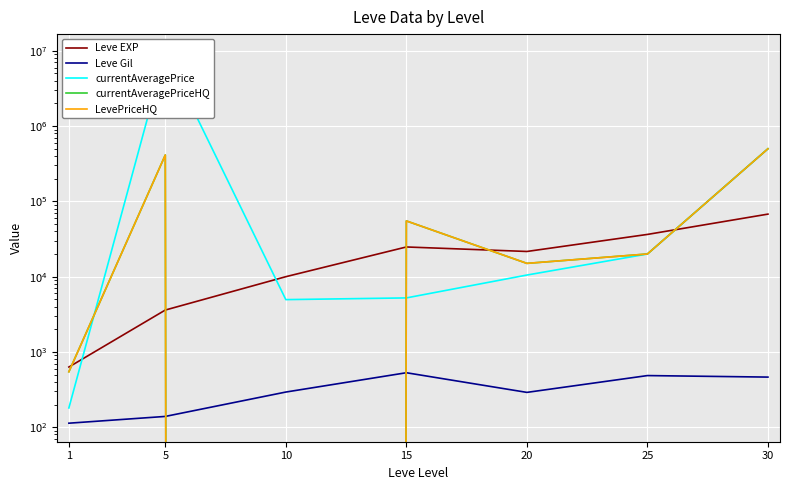

Does the chart display data point markers on the line(s)?

No